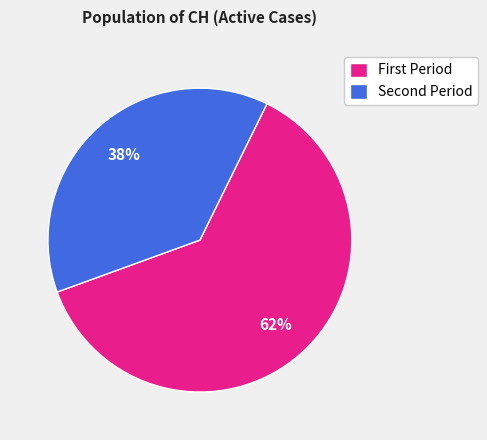

To the nearest percent, what is the average slice percentage?

50%